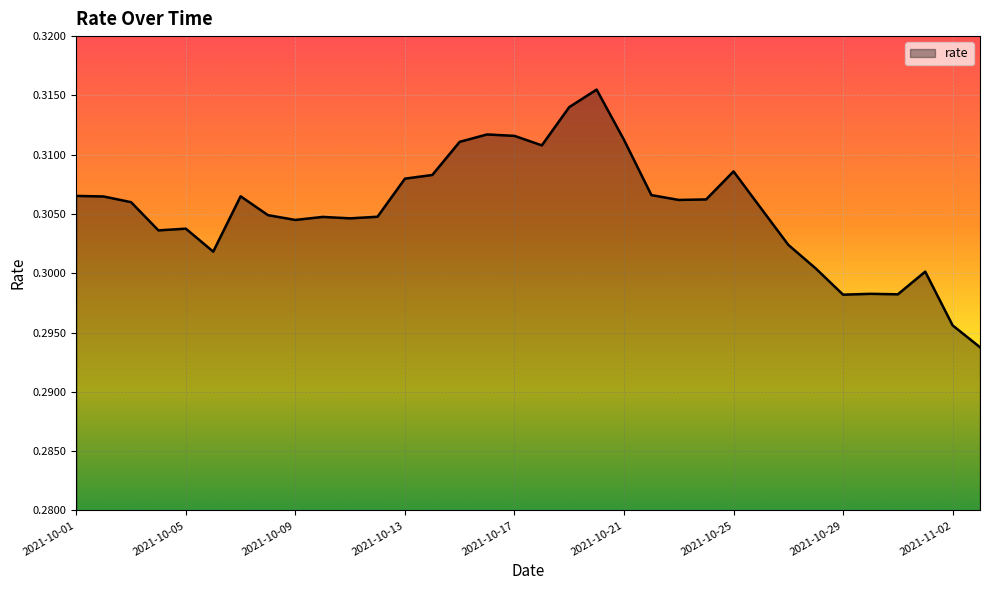

How many lines are shown in the chart?

1